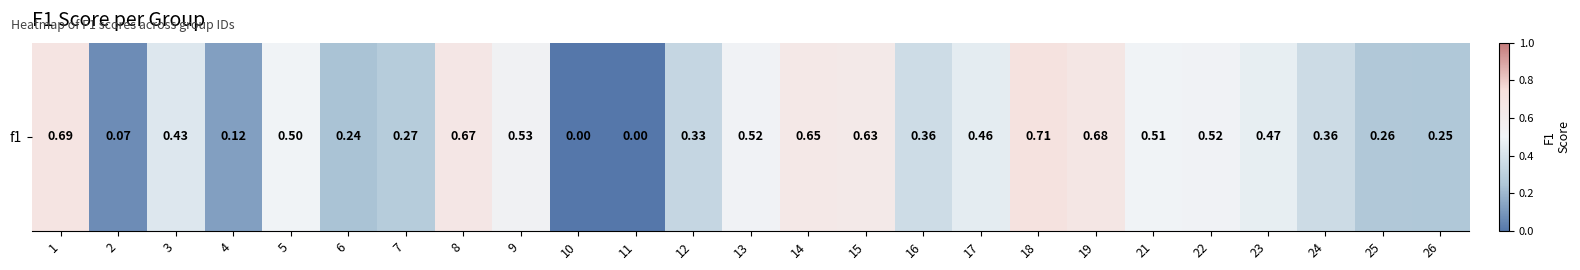

Reading left to right, extract all data points from this chart.

1=0.7	2=0.1	3=0.4	4=0.1	5=0.5	6=0.2	7=0.3	8=0.7	9=0.5	10=0.0	11=0.0	12=0.3	13=0.5	14=0.6	15=0.6	16=0.4	17=0.5	18=0.7	19=0.7	21=0.5	22=0.5	23=0.5	24=0.4	25=0.3	26=0.2